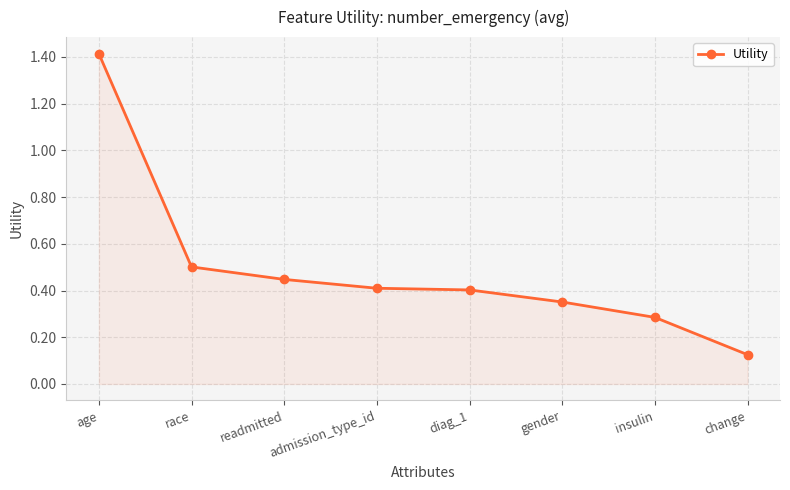

Which category has the highest value across all series?

age